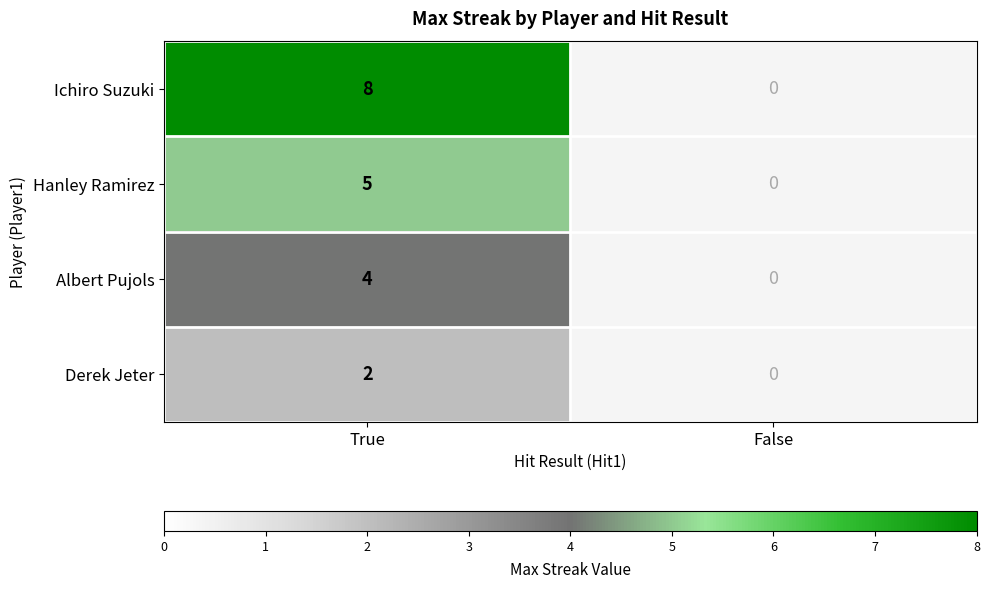

At True, list the series in order from smallest to largest.

Derek Jeter, Albert Pujols, Hanley Ramirez, Ichiro Suzuki